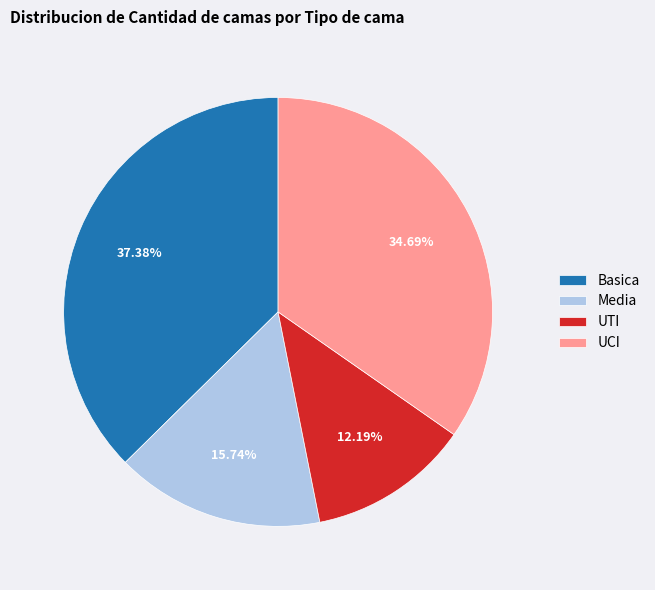

Which category has the biggest portion of the pie?

Basica